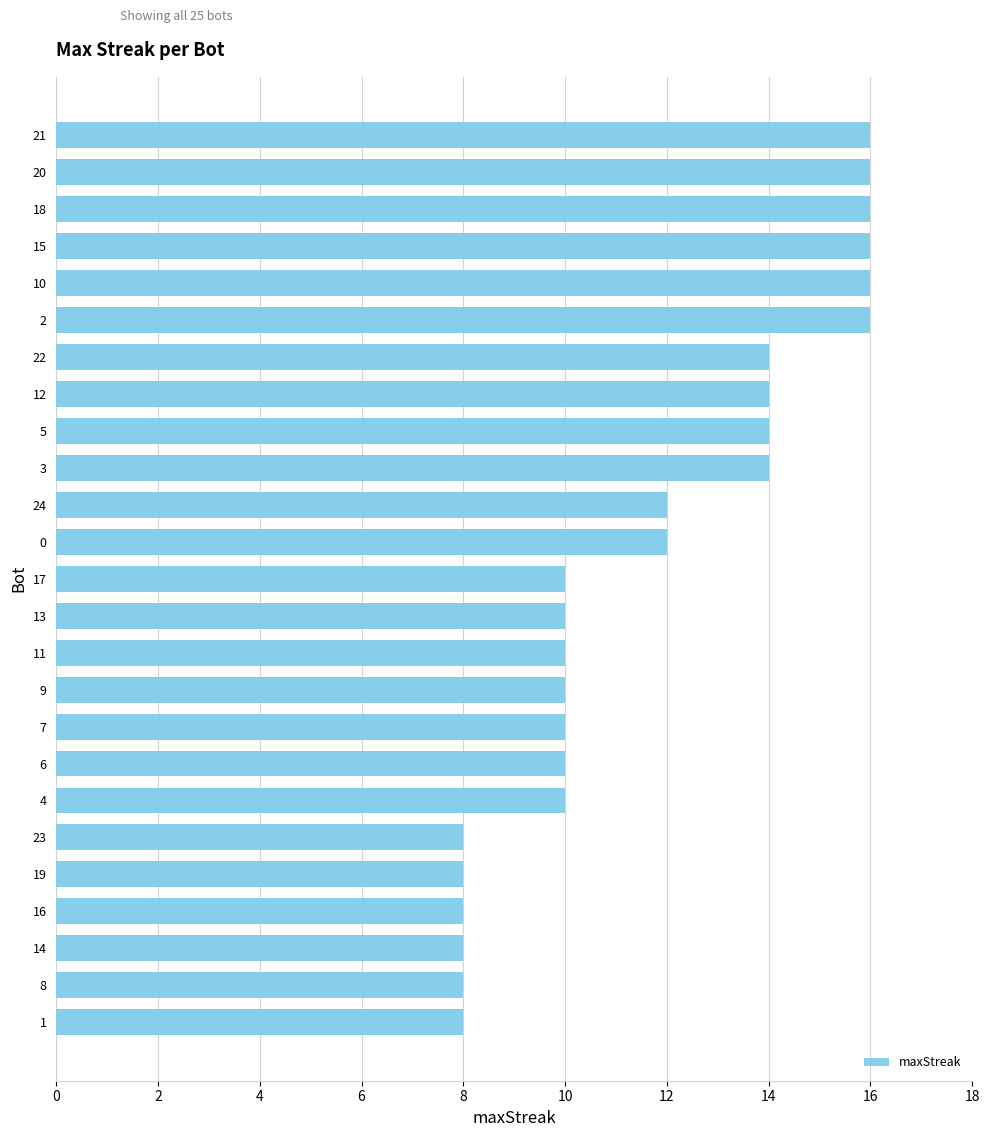

Are the bars horizontal?

Yes